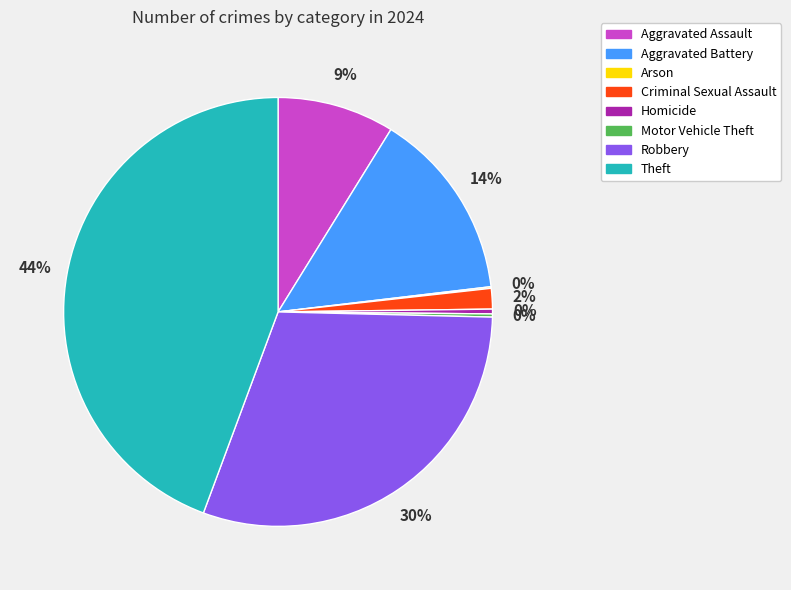

True or false: Robbery accounts for 30% of the total.

True